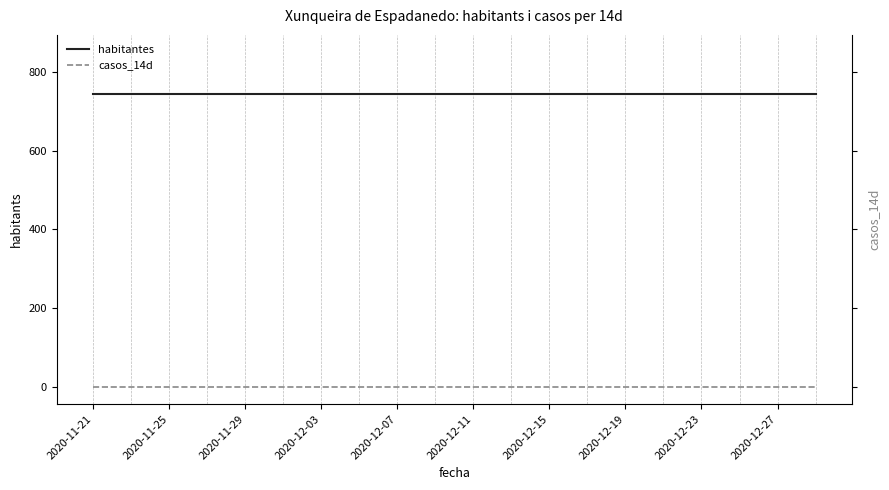

Which series has the widest spread of values?

habitantes